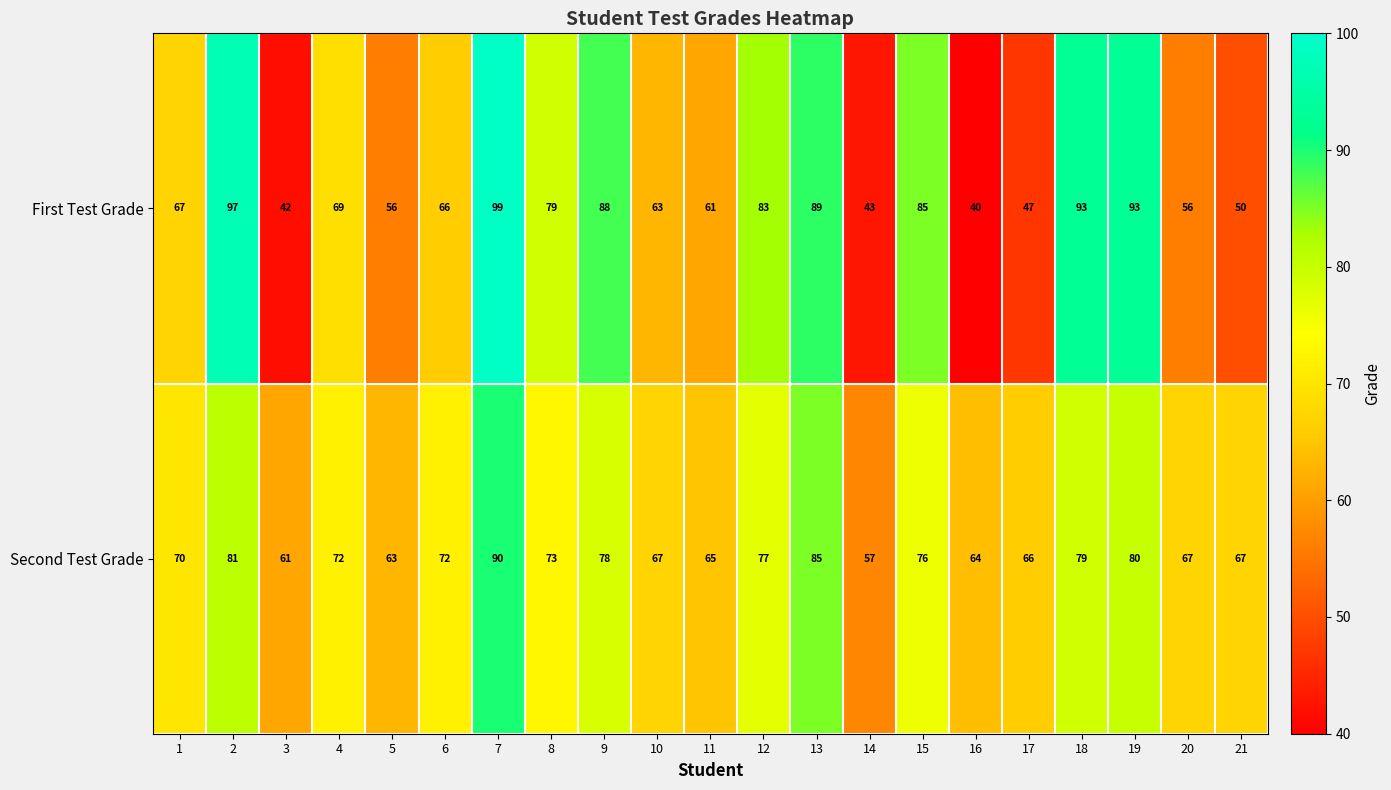

What is the average value of the First Test Grade series?

70